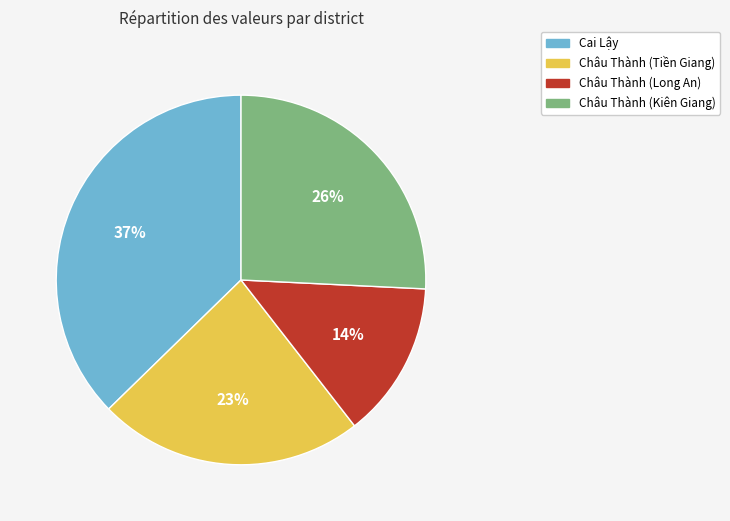

To the nearest percent, what portion does Châu Thành (Long An) represent?

14%